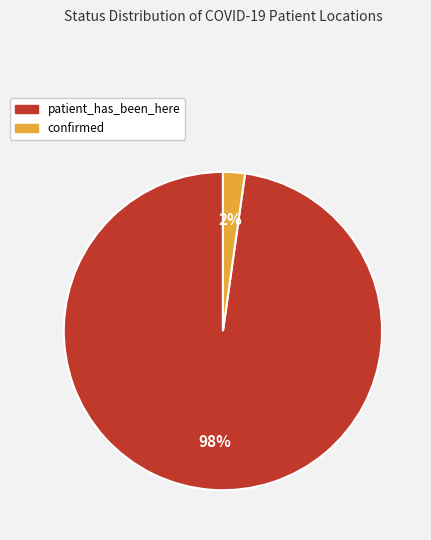

Combined, do confirmed and patient_has_been_here account for over 50%?

Yes